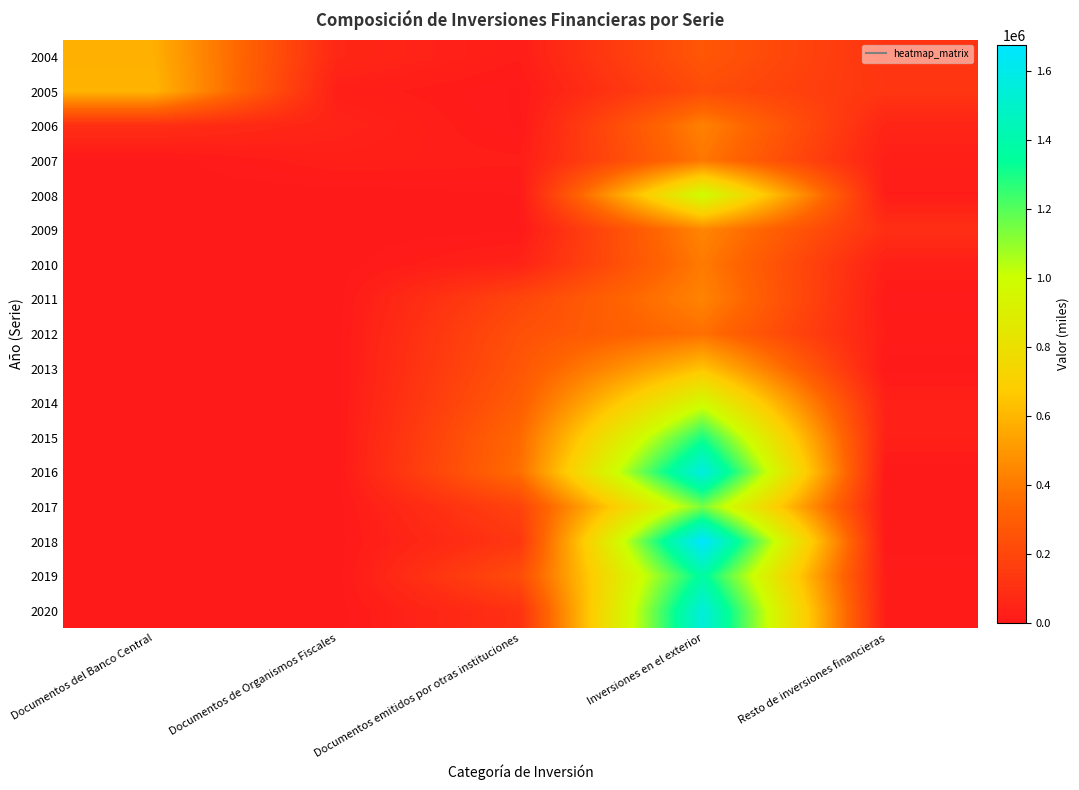

How many categories are shown in the chart?

5